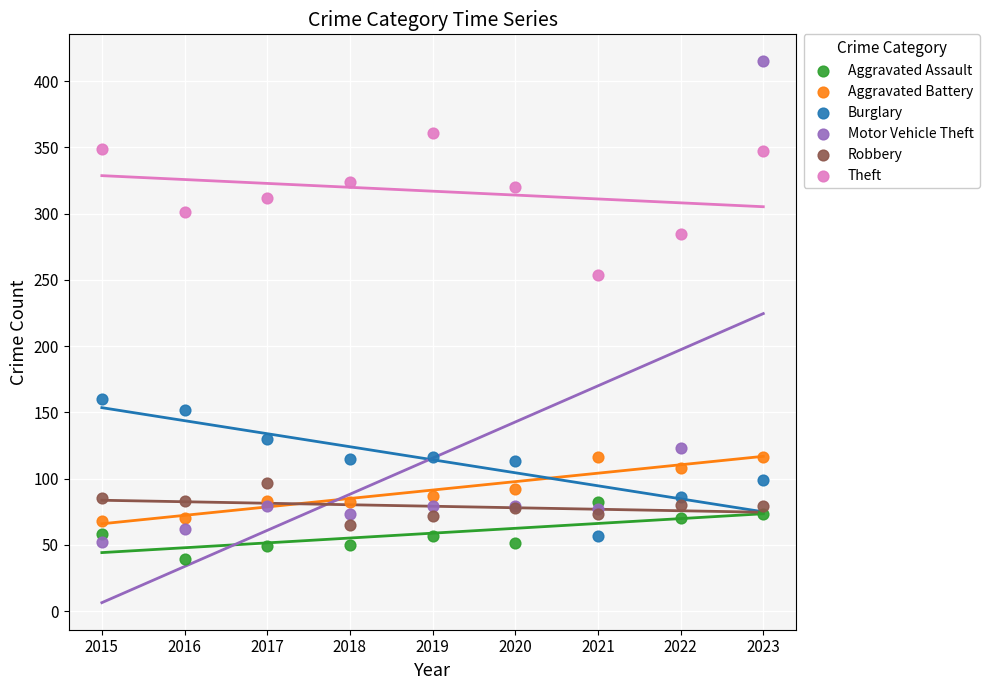

What are all the series names shown in the legend?

Aggravated Assault, Aggravated Battery, Burglary, Motor Vehicle Theft, Robbery, Theft